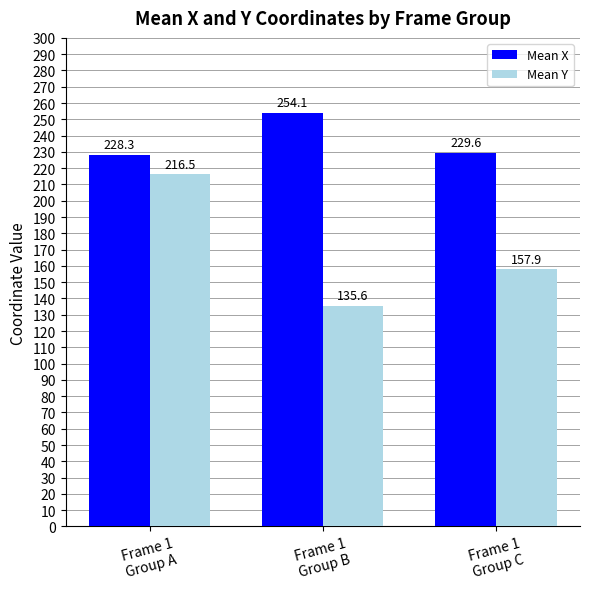

What is the total value across all series at Frame 1
Group B?

389.6